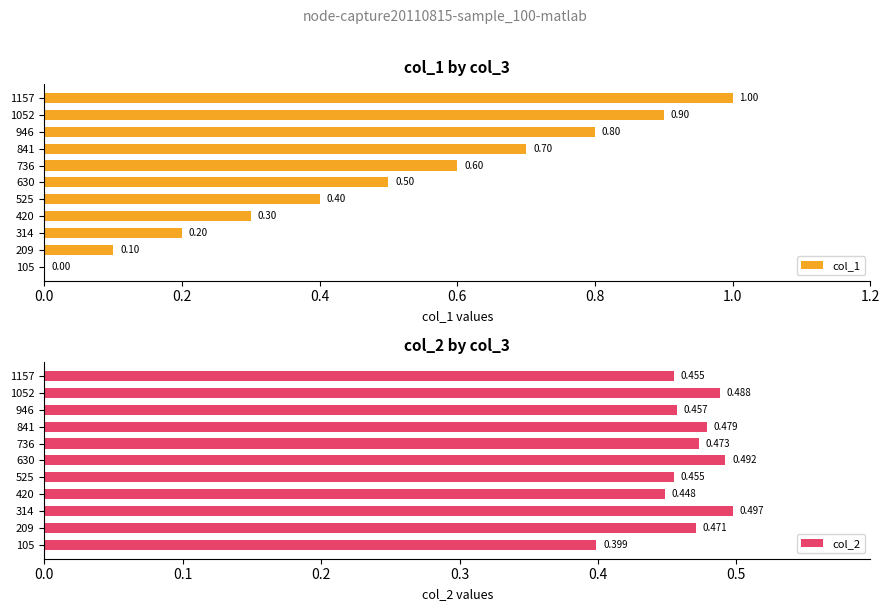

At how many categories does at least one series exceed 0?

11